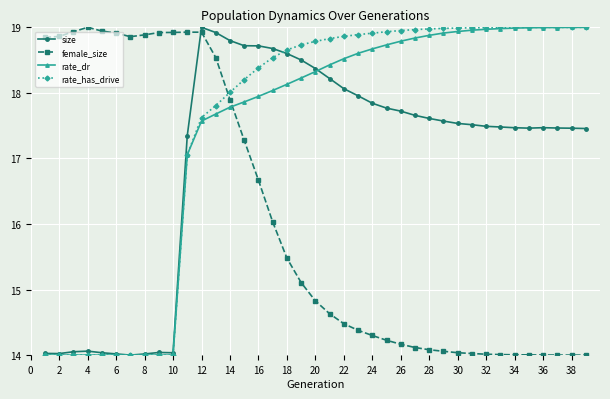

True or false: size has more than 0 interior local peaks.

True